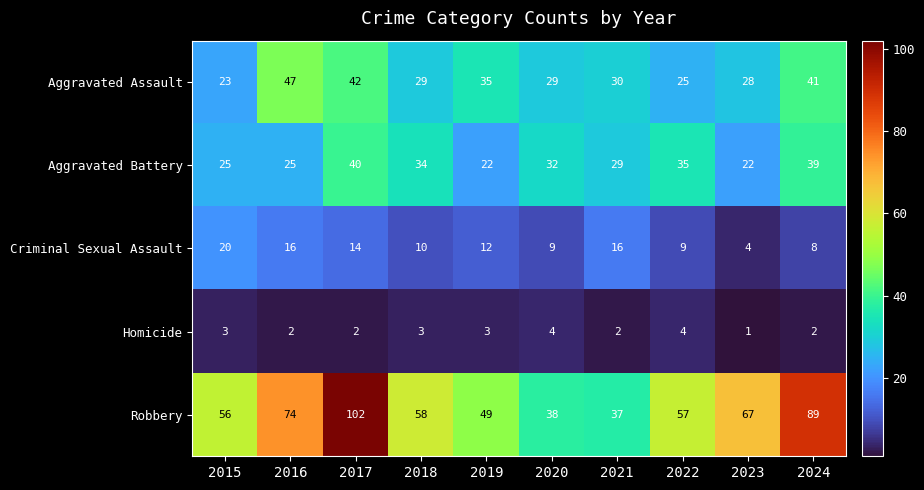

What is the minimum value shown in the chart?

1